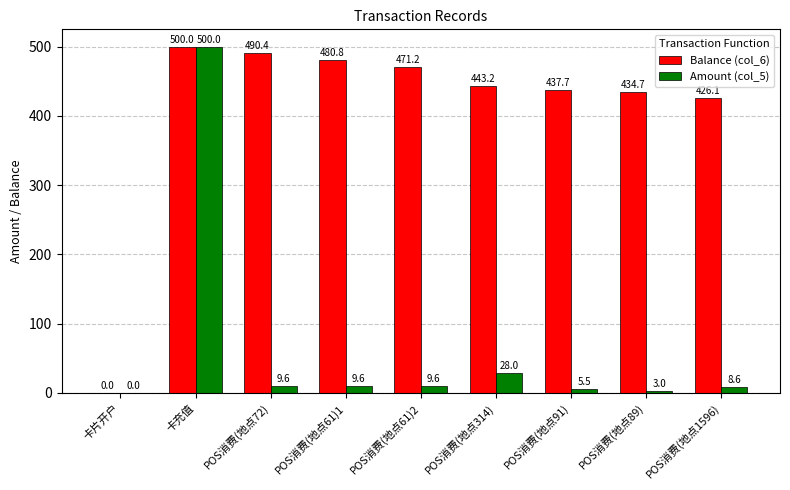

Reading left to right, what are all the values shown in this chart?

Balance (col_6): 卡片开户=0.0	卡充值=500.0	POS消费(地点72)=490.4	POS消费(地点61)1=480.8	POS消费(地点61)2=471.2	POS消费(地点314)=443.2	POS消费(地点91)=437.7	POS消费(地点89)=434.7	POS消费(地点1596)=426.1
Amount (col_5): 卡片开户=0.0	卡充值=500.0	POS消费(地点72)=9.6	POS消费(地点61)1=9.6	POS消费(地点61)2=9.6	POS消费(地点314)=28.0	POS消费(地点91)=5.5	POS消费(地点89)=3.0	POS消费(地点1596)=8.6